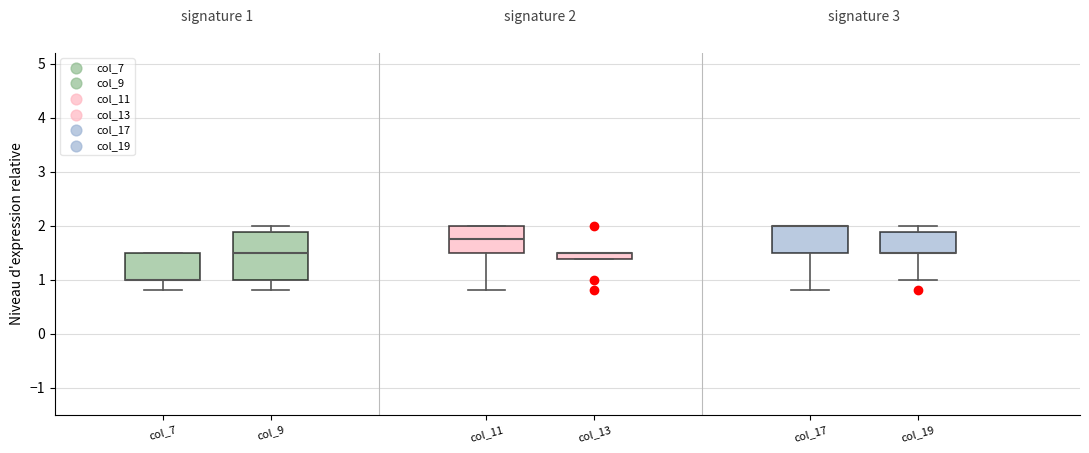

Comparing the boxes themselves (not the whiskers), which one is the tallest?

col_9